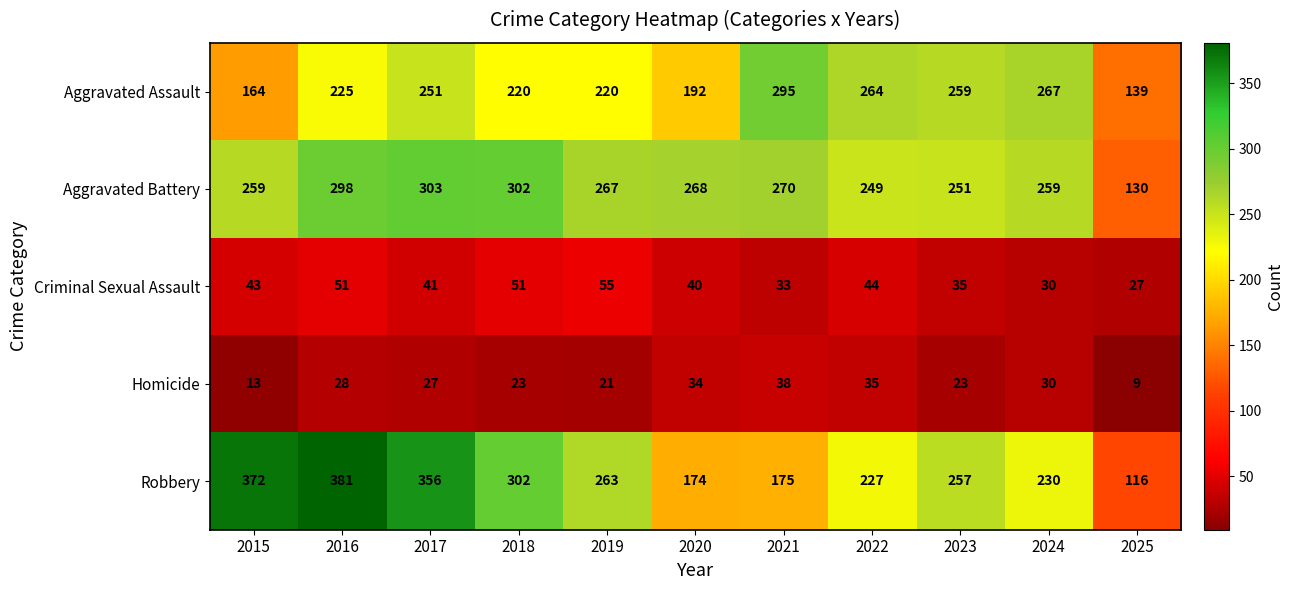

How many data points in Homicide are less than 27?

5